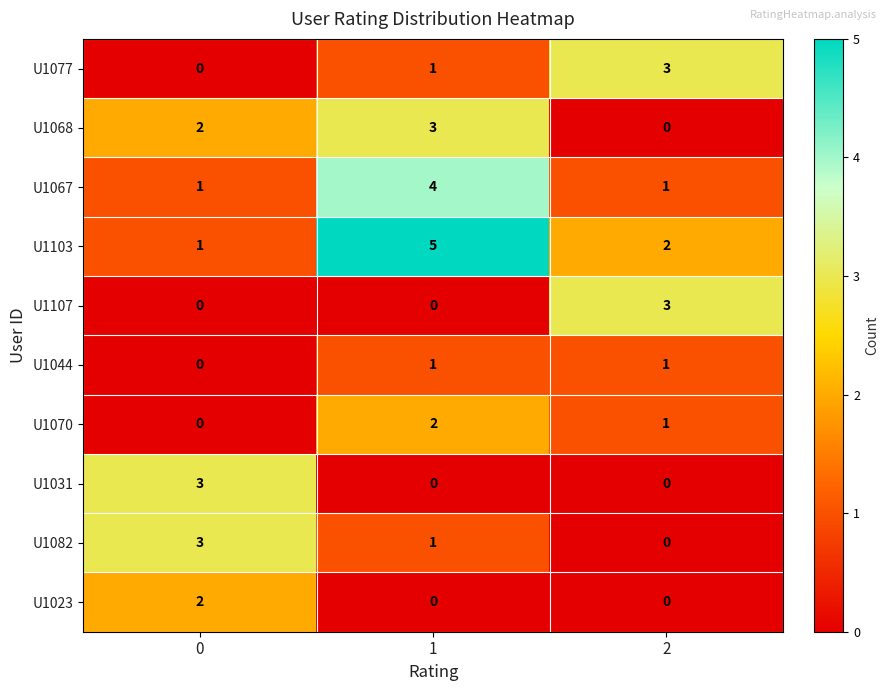

Reading left to right, list all the values displayed in this chart.

U1077: 0=0	1=1	2=3
U1068: 0=2	1=3	2=0
U1067: 0=1	1=4	2=1
U1103: 0=1	1=5	2=2
U1107: 0=0	1=0	2=3
U1044: 0=0	1=1	2=1
U1070: 0=0	1=2	2=1
U1031: 0=3	1=0	2=0
U1082: 0=3	1=1	2=0
U1023: 0=2	1=0	2=0